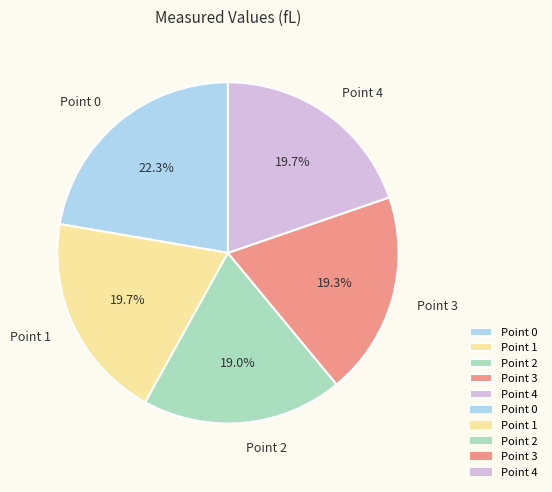

What portion of the pie excludes Point 1?

80.3%